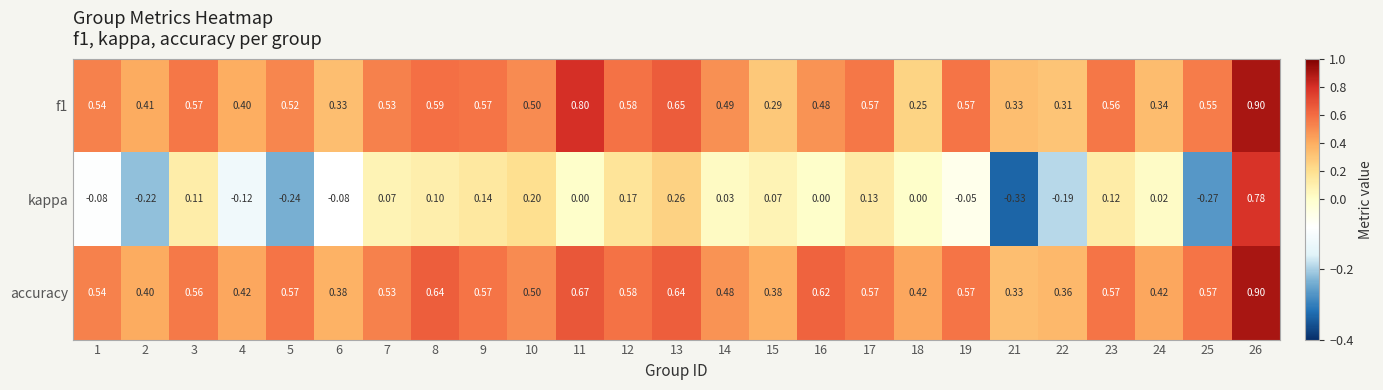

Which series has the largest range (max minus min)?

kappa